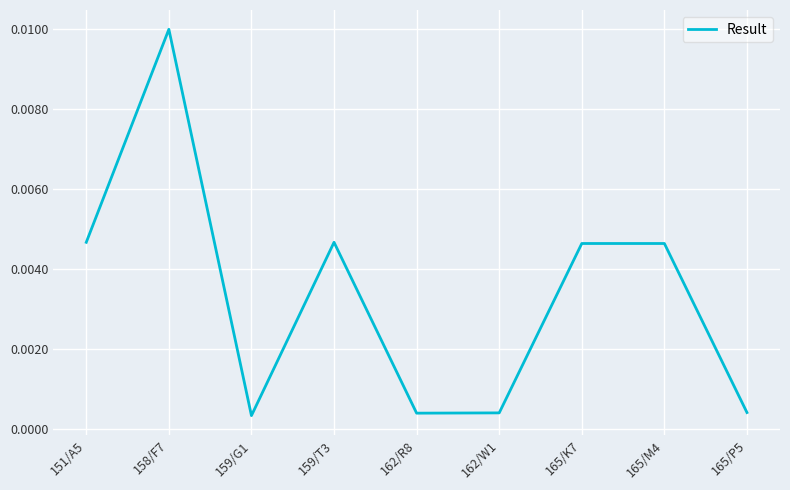

Which label corresponds to the largest value in the chart?

158/F7